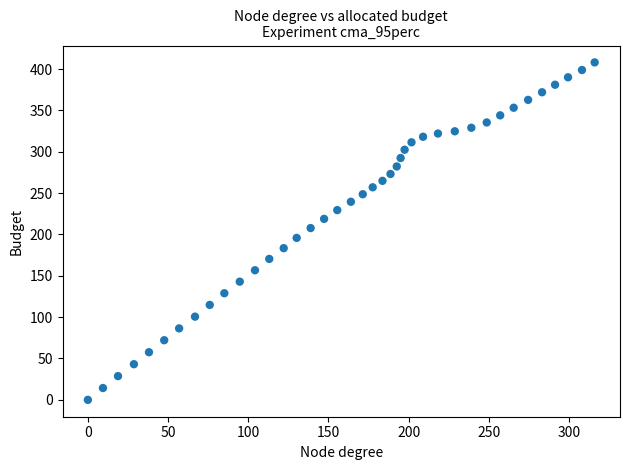

What is the range of X values (max minus min)?

316.0